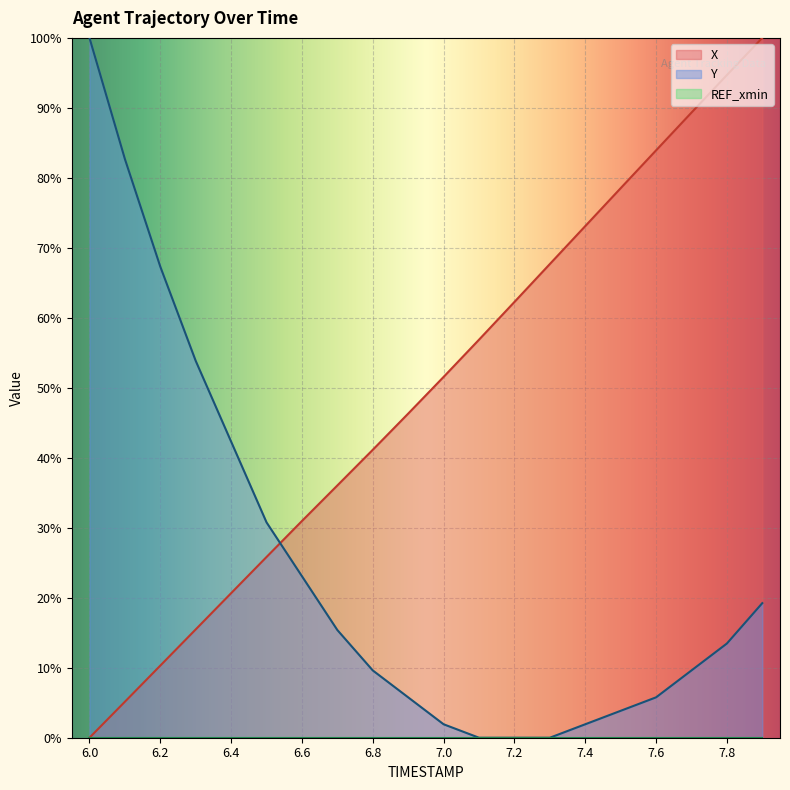

What is the difference between the maximum and minimum values in the X series?

100.0